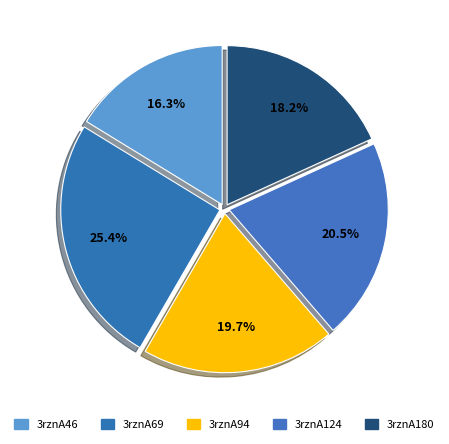

How many slices are in this pie chart?

5